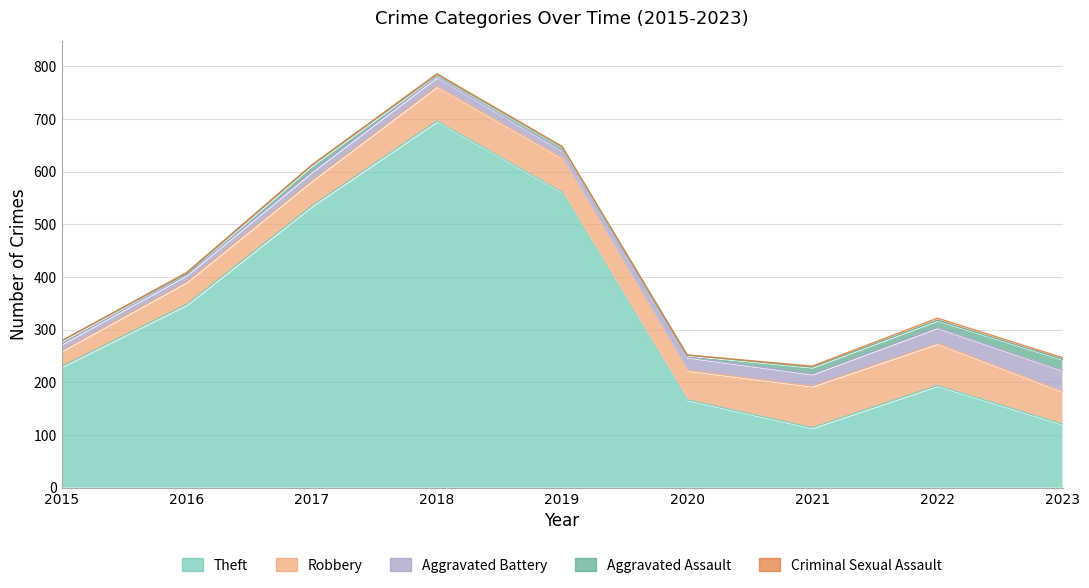

Where is the first local minimum for Robbery?

2020